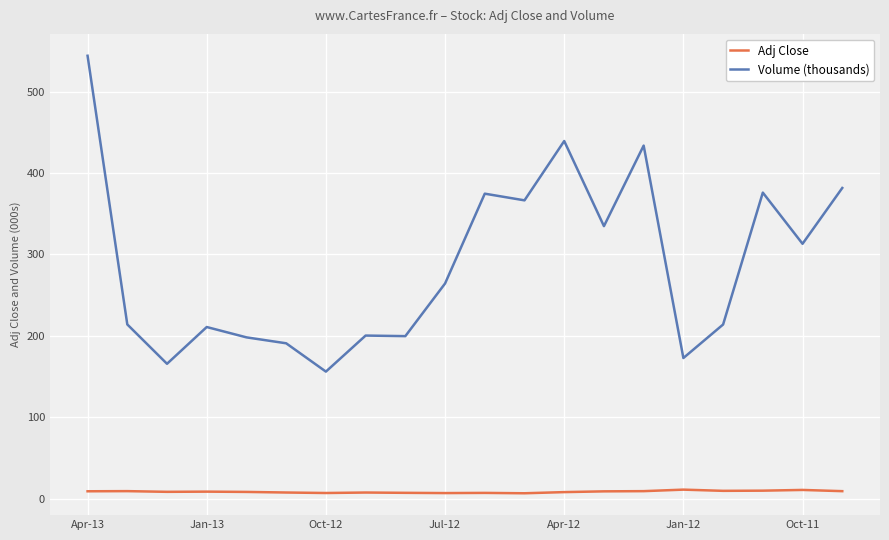

True or false: Volume (thousands) and Adj Close cross at least once.

False